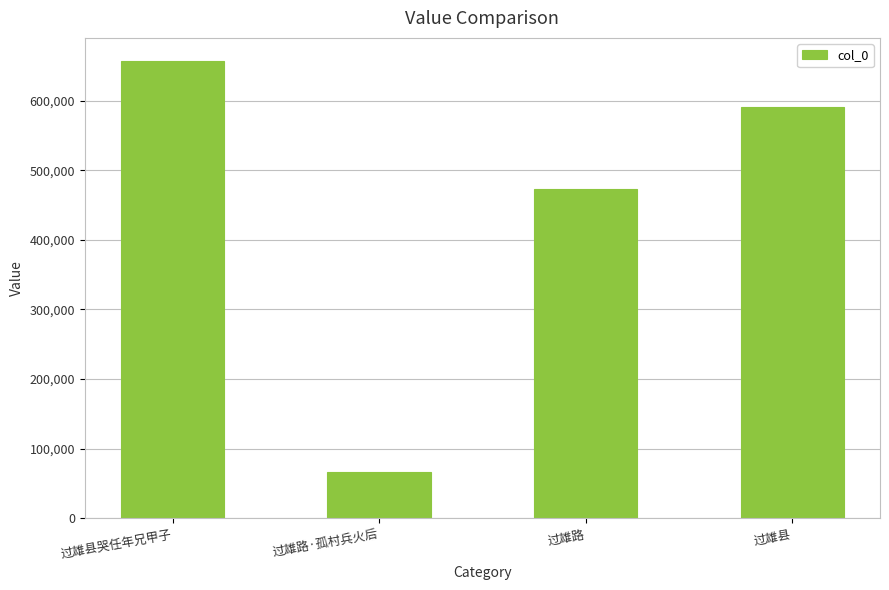

The chart shows a value of 328424 at 过雄县. True or false?

False